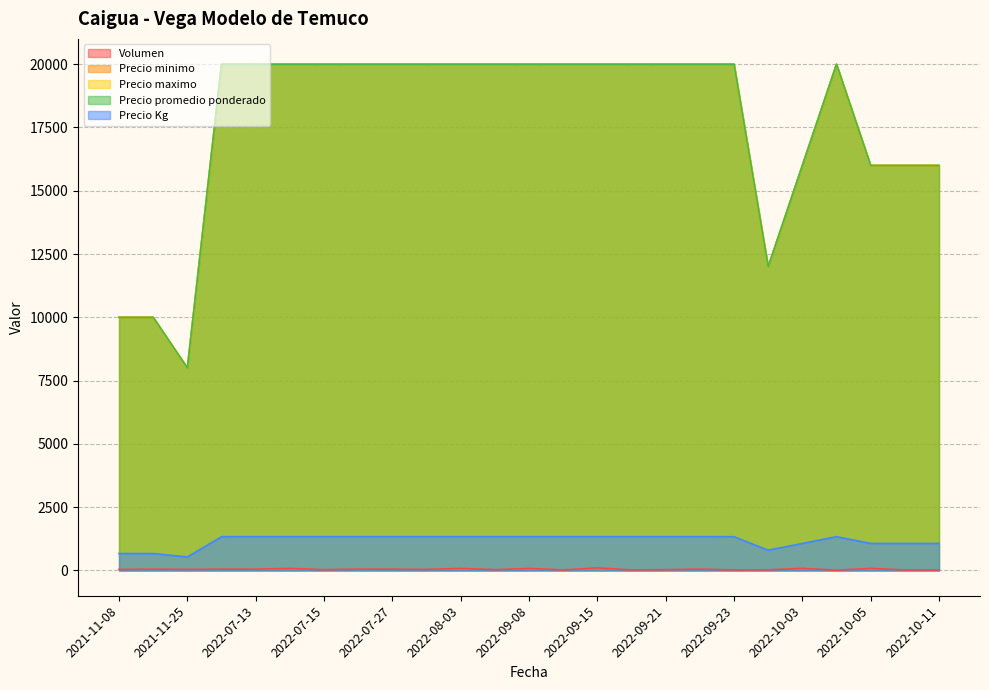

Rank the categories by Precio minimo value from lowest to highest.

2021-11-25, 2021-11-18, 2021-11-08, 2022-09-26, 2022-10-07, 2022-10-11, 2022-10-03, 2022-10-05, 2022-10-04, 2022-09-21, 2022-07-13, 2022-09-23, 2022-07-29, 2022-09-07, 2022-07-07, 2022-09-08, 2022-09-22, 2022-07-27, 2022-07-25, 2022-08-03, 2022-07-14, 2022-09-20, 2022-09-09, 2022-09-15, 2022-07-15